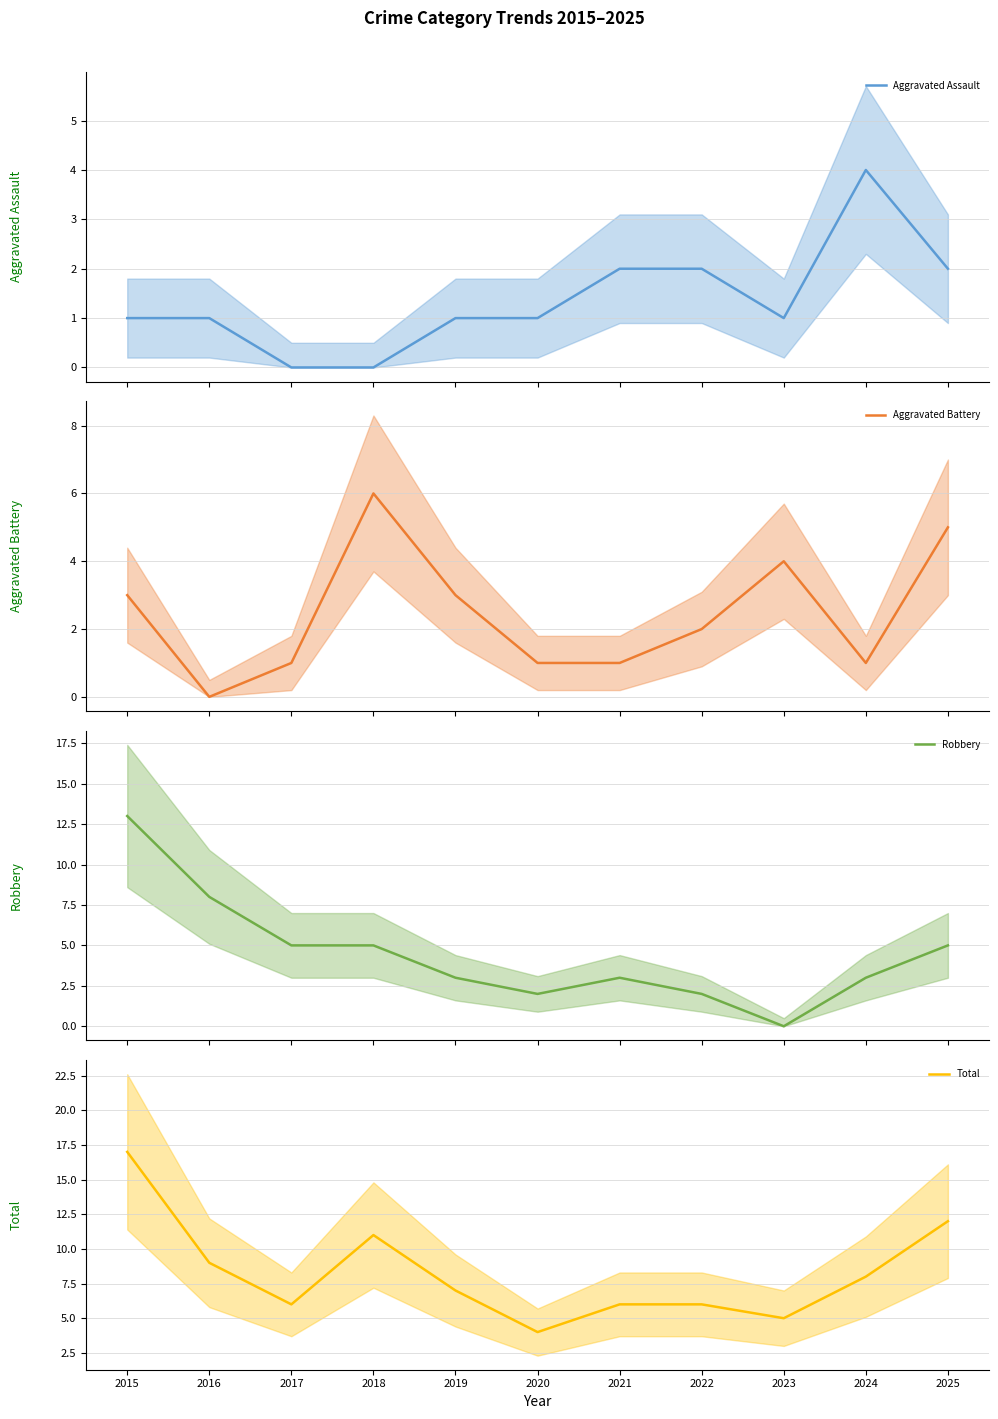

At which category does the chart reach its peak across all series?

2015